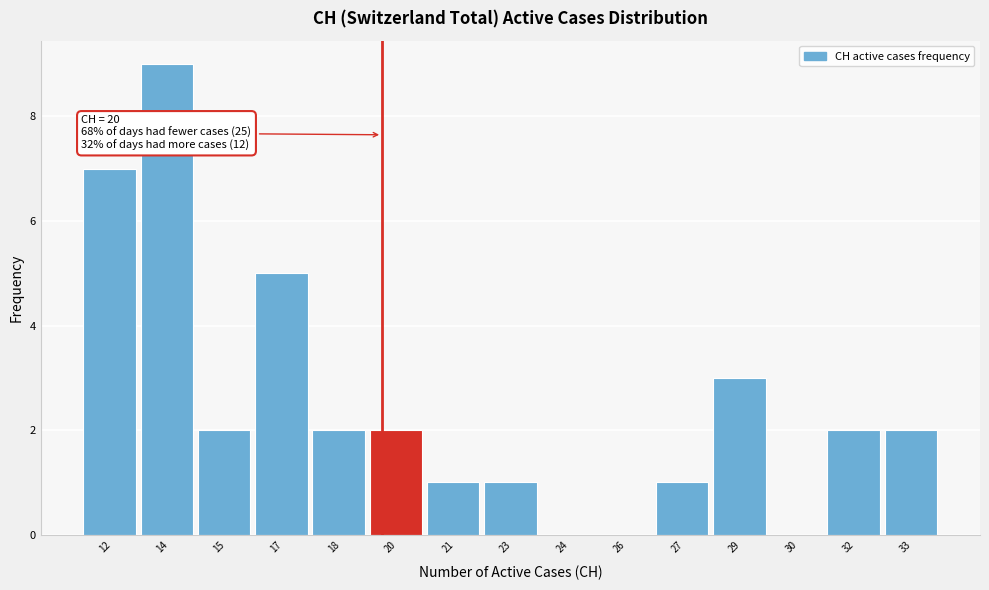

Reading right to left, list all the values displayed in this chart.

33=2	32=2	30=0	29=3	27=1	26=0	24=0	23=1	21=1	20=2	18=2	17=5	15=2	14=9	12=7